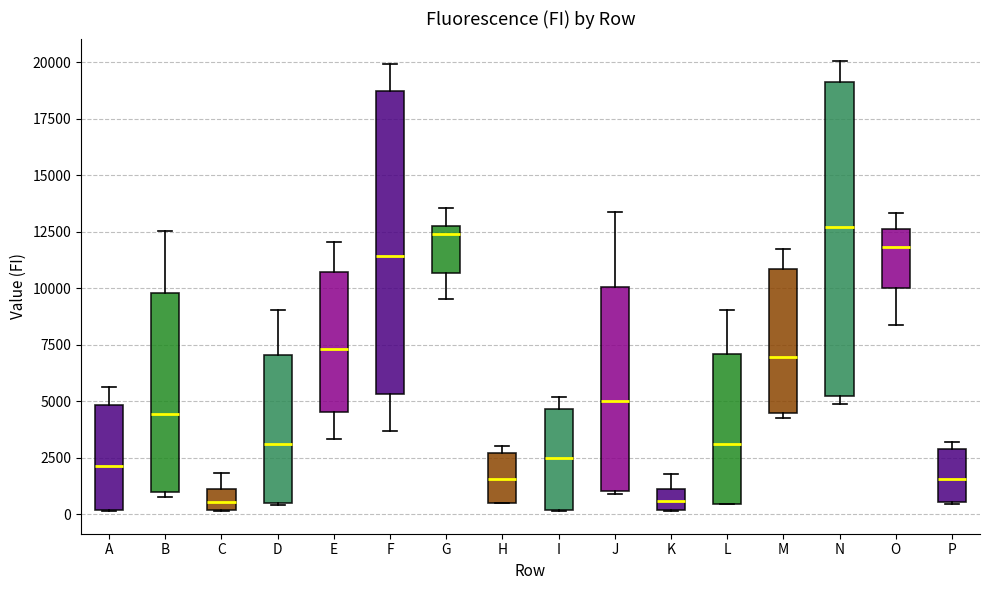

Reading left to right, read every box against the y-axis: the position of its median line, the range the box covers, and the ends of its whiskers. The values are not printed on the chart, so give them approximately, as read against the axis.

A: median 2000, box 0 to 5000, whiskers 0 to 5500
B: median 4500, box 1000 to 10000, whiskers 1000 (just below the box's lower edge) to 12500
C: median 500, box 0 to 1000, whiskers 0 to 2000
D: median 3000, box 500 to 7000, whiskers 500 to 9000
E: median 7500, box 4500 to 10500, whiskers 3500 to 12000
F: median 11500, box 5500 to 18500, whiskers 3500 to 20000
G: median 12500 (just below the box's upper edge), box 10500 to 12500, whiskers 9500 to 13500
H: median 1500, box 500 to 2500, whiskers 500 to 3000
I: median 2500, box 0 to 4500, whiskers 0 to 5000
J: median 5000, box 1000 to 10000, whiskers 1000 to 13500
K: median 500, box 0 to 1000, whiskers 0 to 2000
L: median 3000, box 500 to 7000, whiskers 500 to 9000
M: median 7000, box 4500 to 11000, whiskers 4000 to 11500
N: median 12500, box 5000 to 19000, whiskers 5000 (just below the box's lower edge) to 20000
O: median 12000, box 10000 to 12500, whiskers 8500 to 13500
P: median 1500, box 500 to 3000, whiskers 500 to 3000 (just above the box's upper edge)